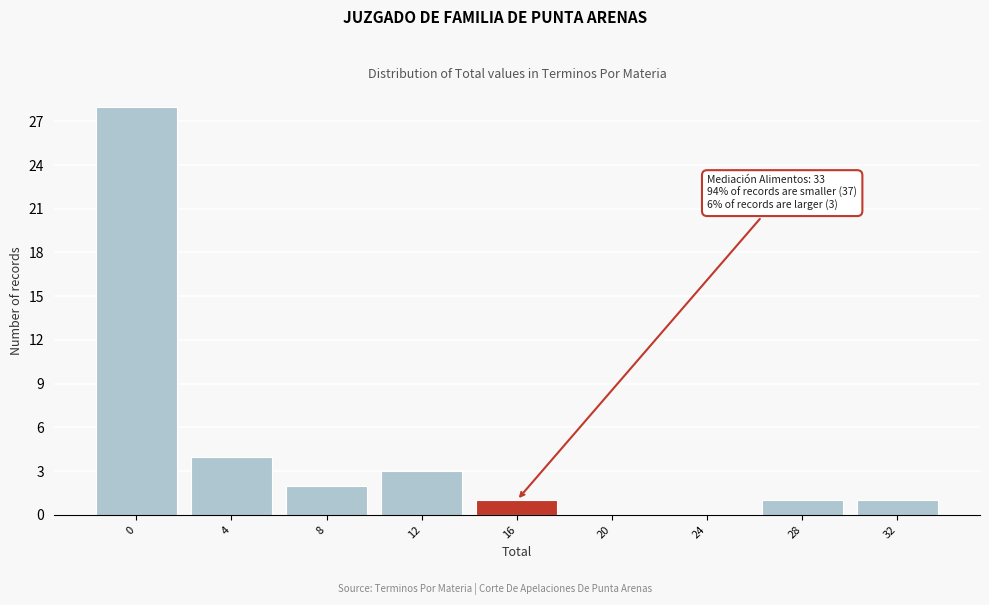

Reading left to right, list all the values displayed in this chart.

0=28	4=4	8=2	12=3	16=1	20=0	24=0	28=1	32=1